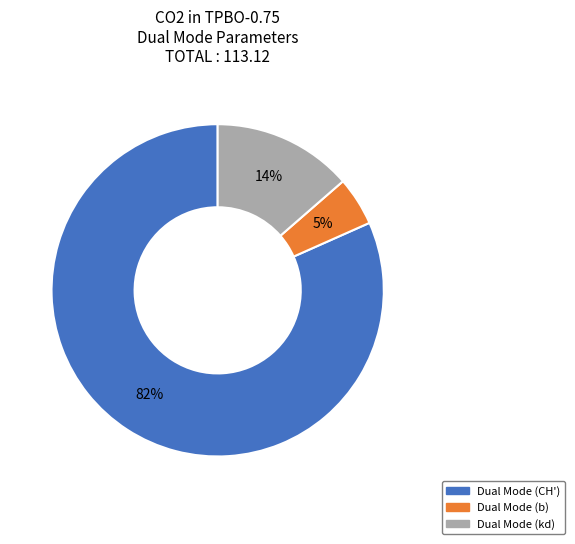

Is the sum of Dual Mode (CH') and Dual Mode (kd) greater than half?

Yes